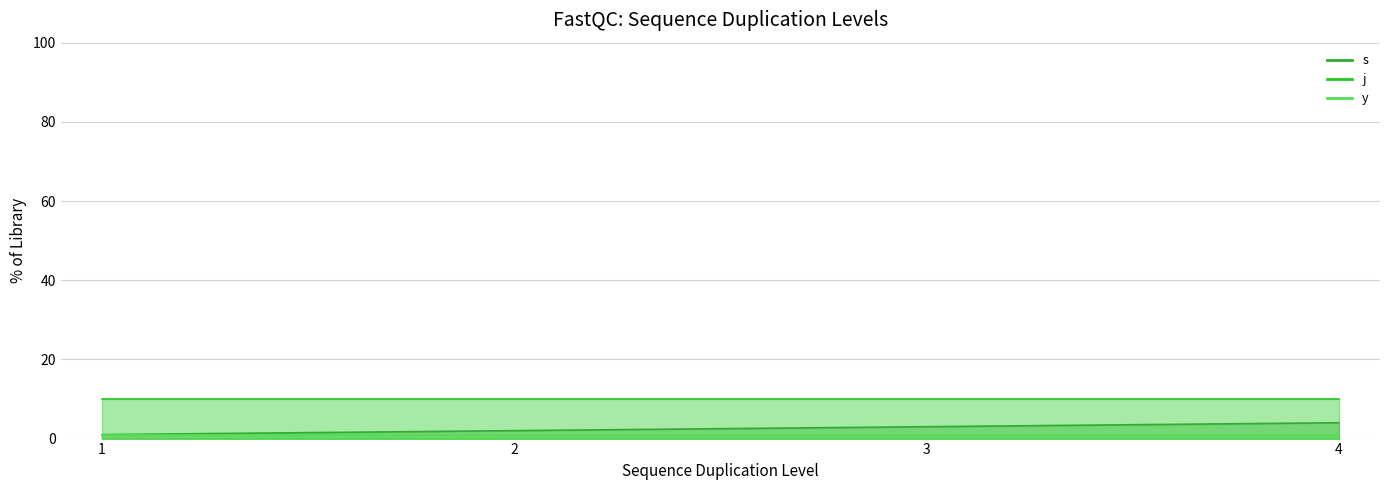

Reading left to right, list all the values displayed in this chart.

s: 1=1	2=2	3=3	4=4
j: 1=10	2=10	3=10	4=10
y: 1=1	2=1	3=1	4=1